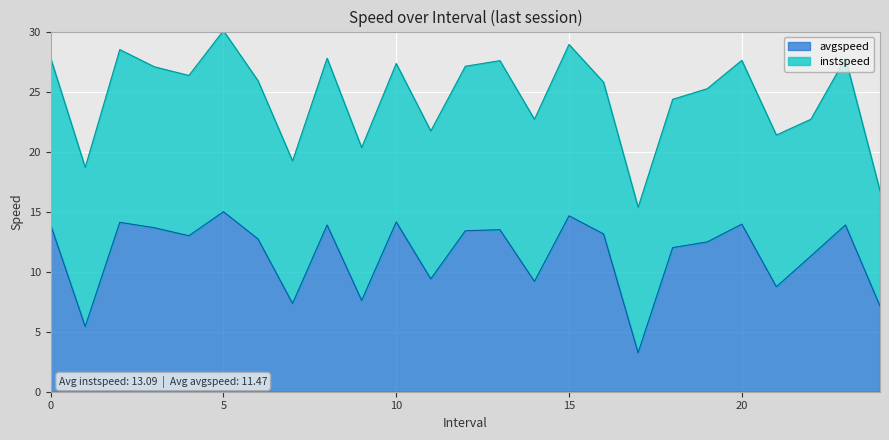

What is the value of the 18th point from the left?

3.2